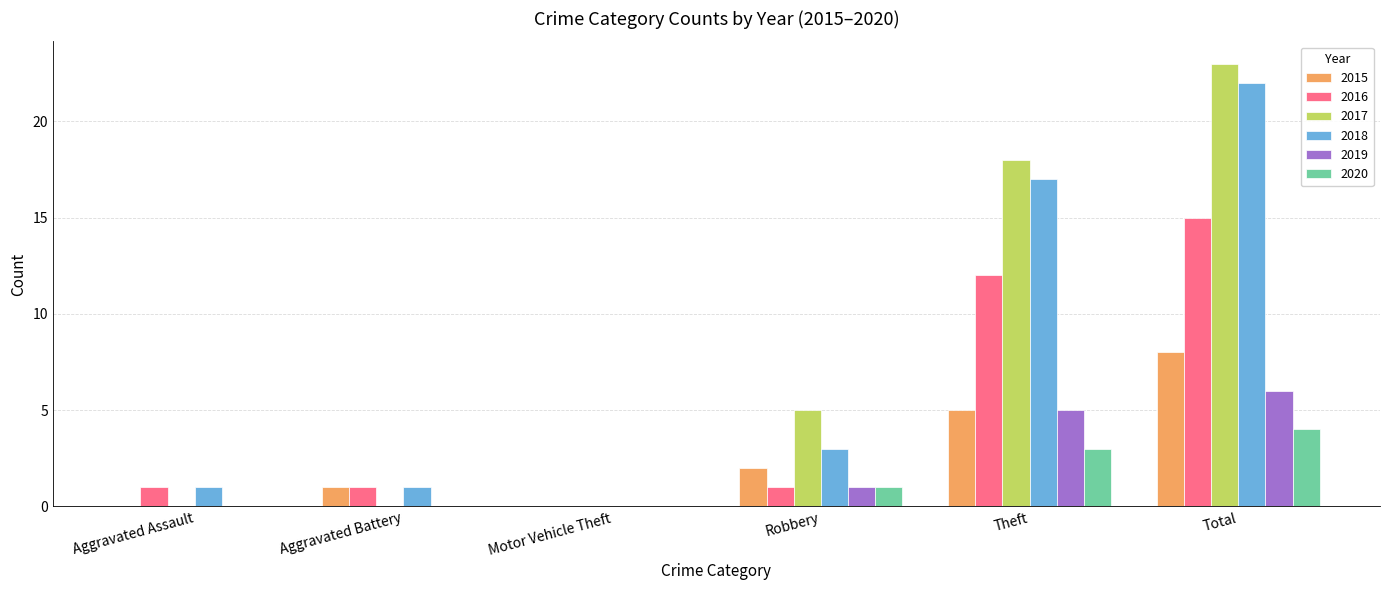

How many data points does each series have?

6